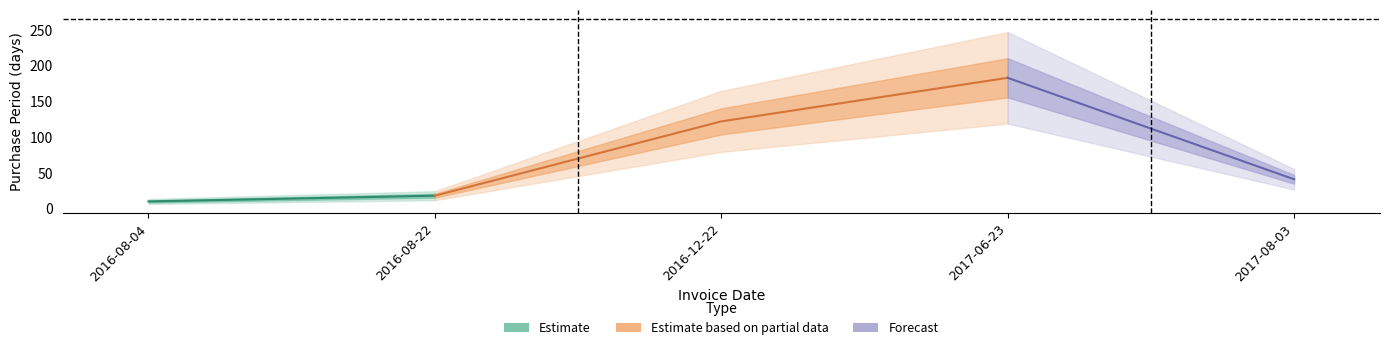

What is the change in value from 2016-08-22 to 2017-08-03?

+23